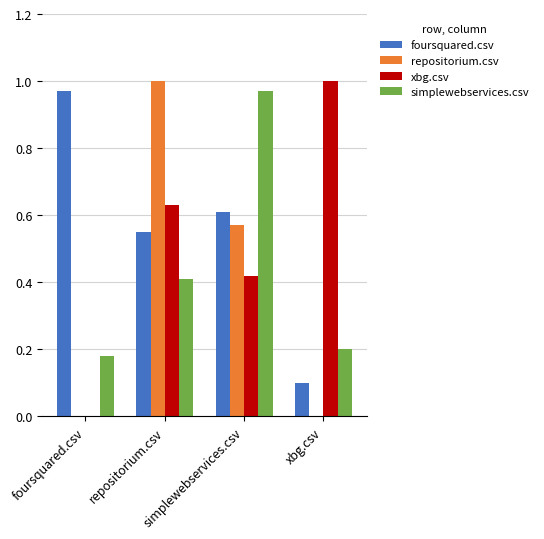

What is the sum of all simplewebservices.csv values?

1.8